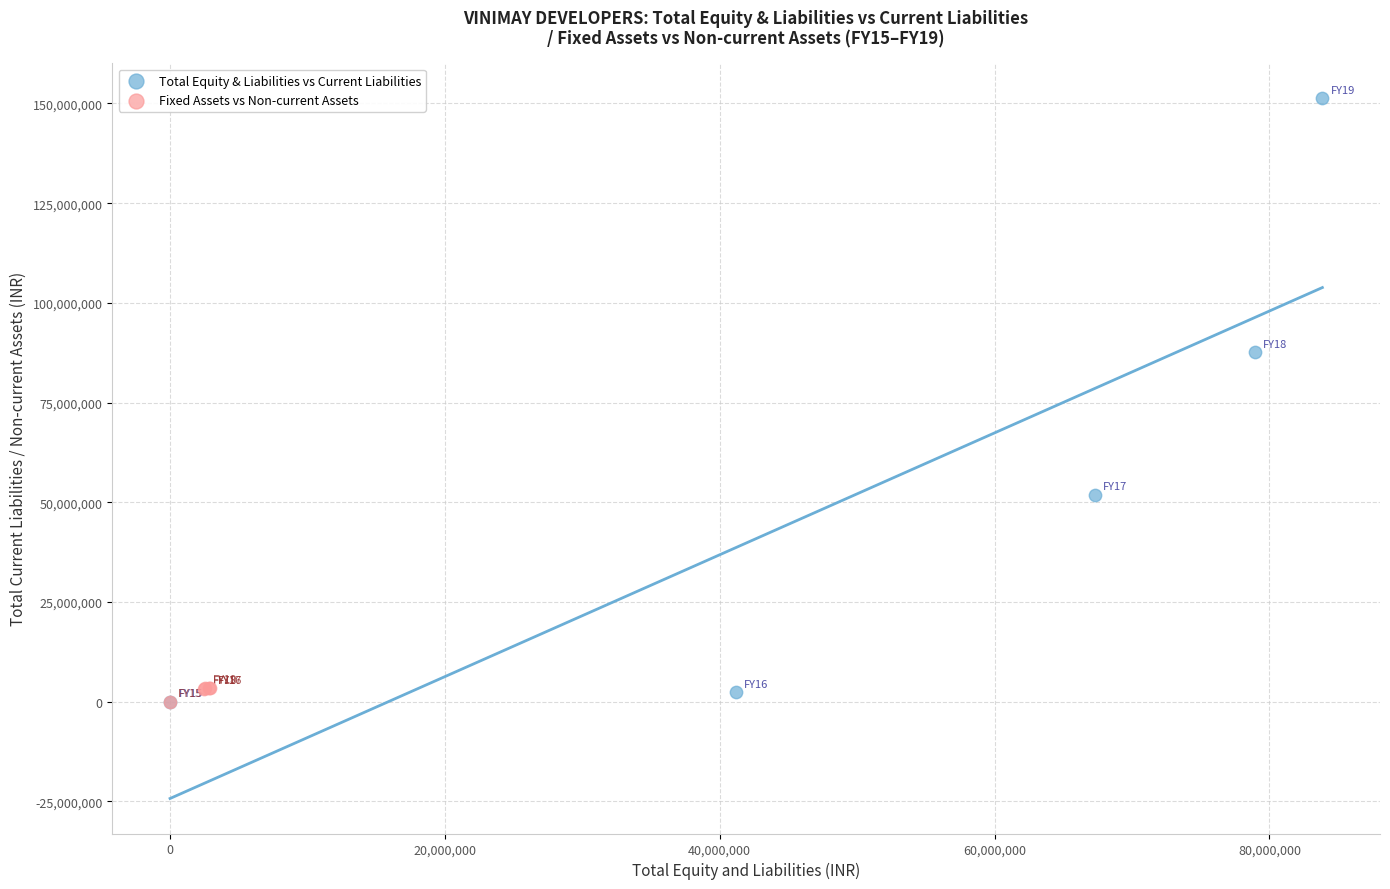

Which series has the widest spread of Y values?

Total Equity & Liabilities vs Current Liabilities